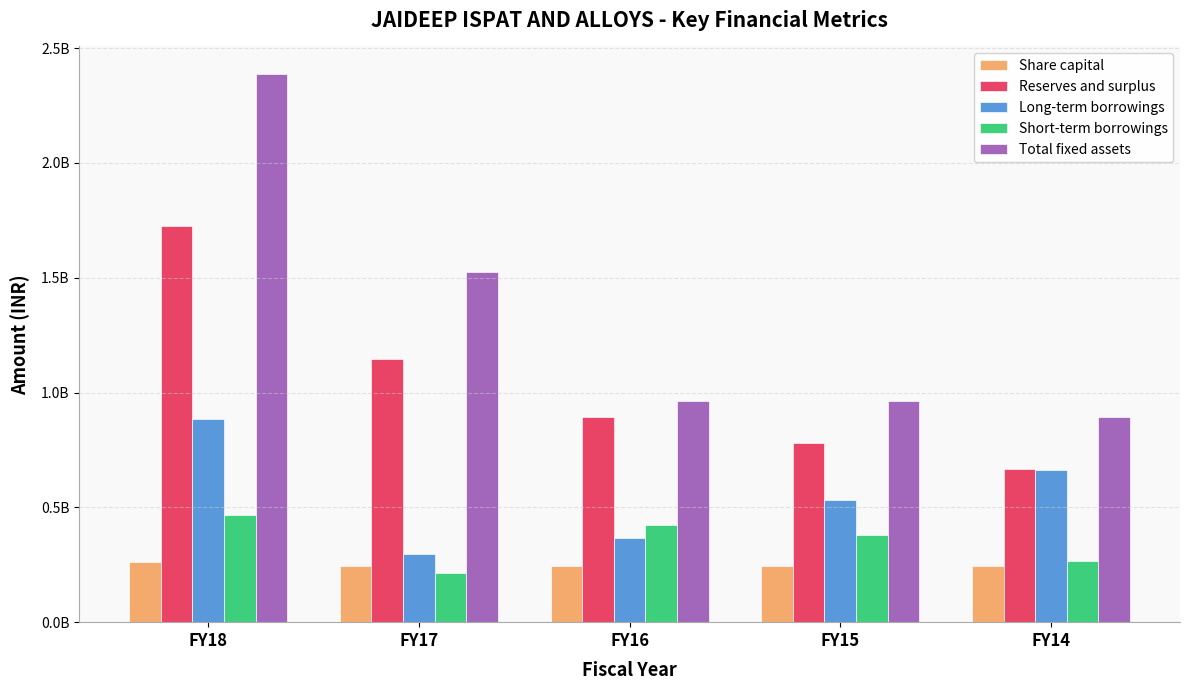

List the labels in order of Reserves and surplus value, largest first.

FY18, FY17, FY16, FY15, FY14